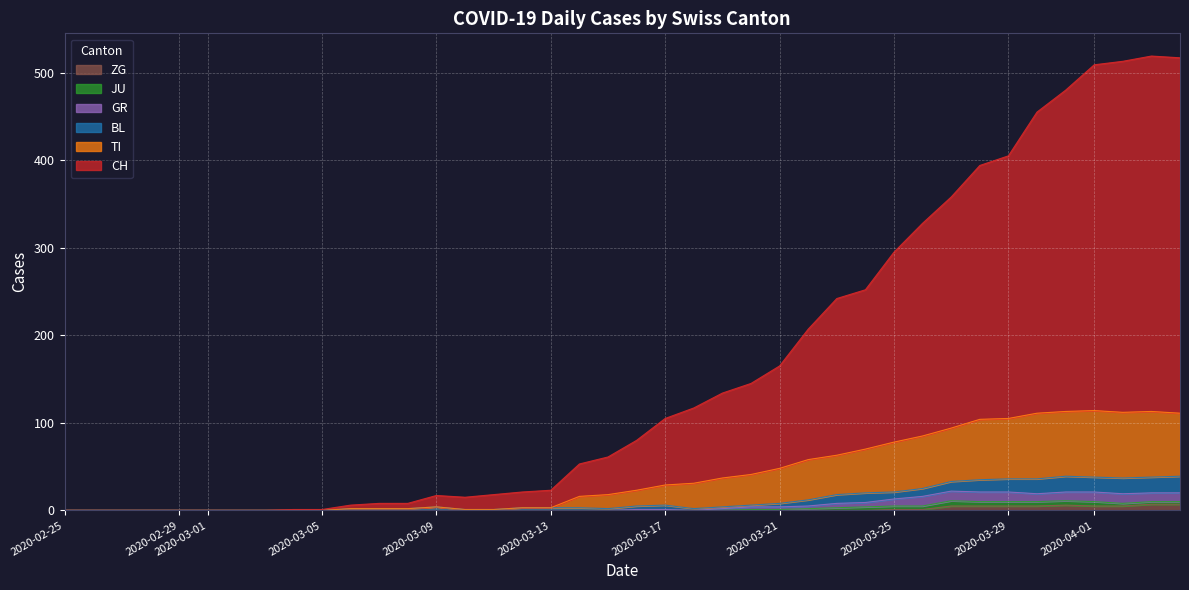

What is the label of the 33rd point from the right?

2020-03-03